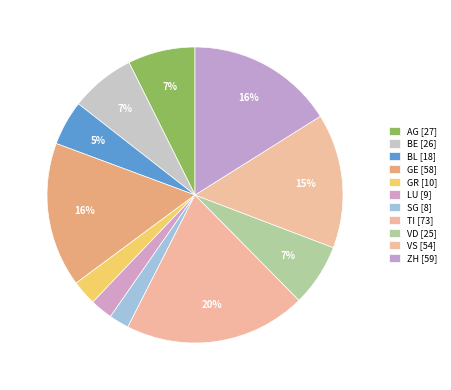

Count the number of slices in the pie.

11